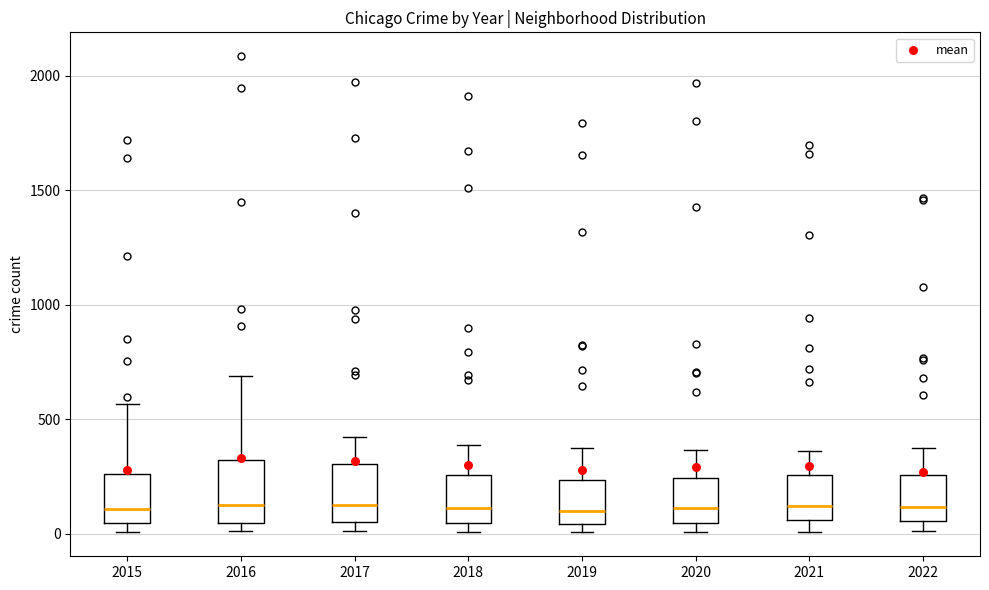

Reading left to right, transcribe this box plot: for each box, give where its median line is, the range the box spans, and where its two whiskers end, as read against the y-axis. The values are not printed on the chart, so give them approximately, as read against the axis.

2015: median 100, box 50 to 250, whiskers 0 to 550
2016: median 150, box 50 to 300, whiskers 0 to 700
2017: median 100, box 50 to 300, whiskers 0 to 400
2018: median 100, box 50 to 250, whiskers 0 to 400
2019: median 100, box 50 to 250, whiskers 0 to 400
2020: median 100, box 50 to 250, whiskers 0 to 350
2021: median 100, box 50 to 250, whiskers 0 to 350
2022: median 100, box 50 to 250, whiskers 0 to 350